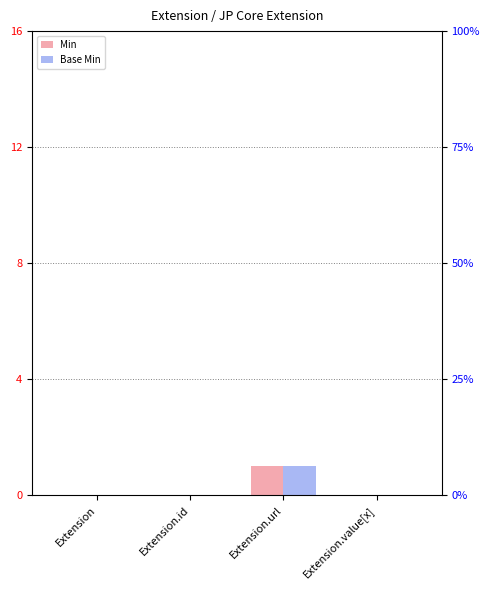

List the labels in order of Min value, smallest first.

Extension, Extension.id, Extension.value[x], Extension.url